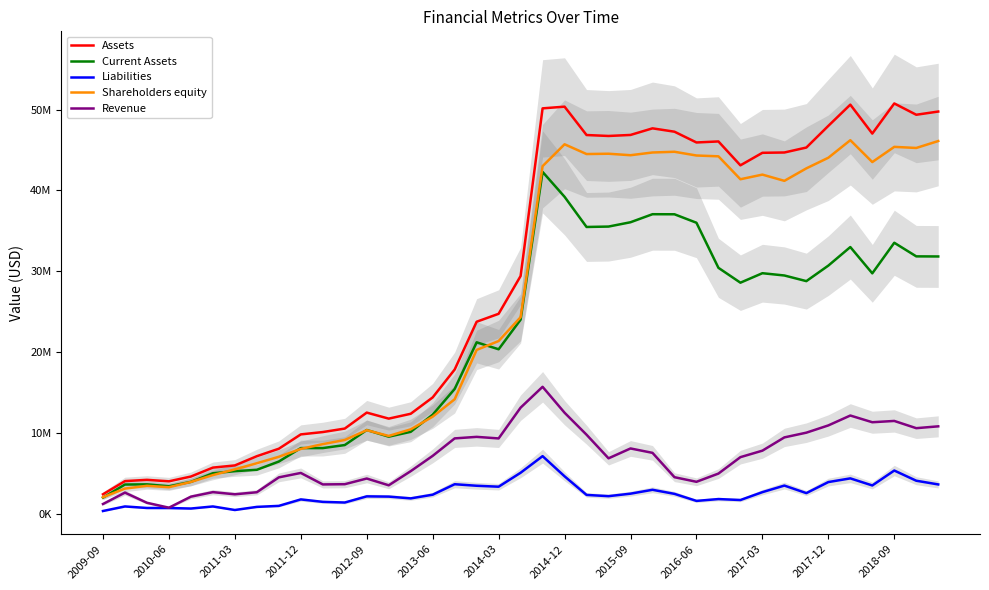

True or false: Revenue and Liabilities cross at least once.

False